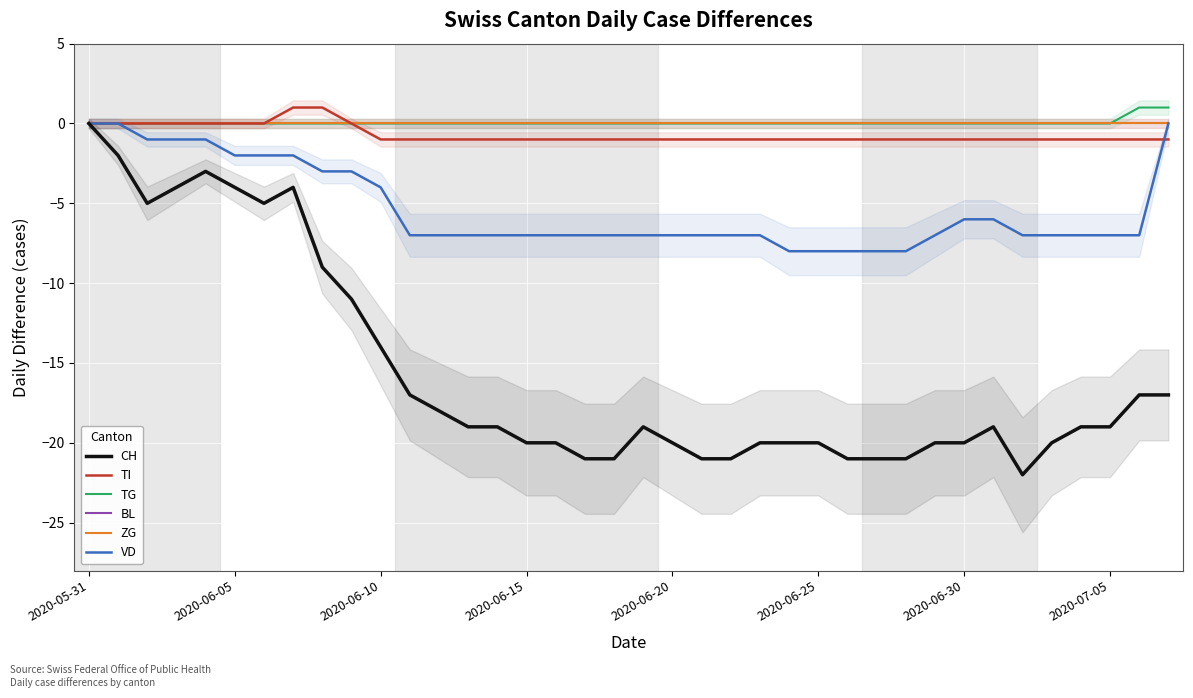

Count the number of data series in this chart.

6